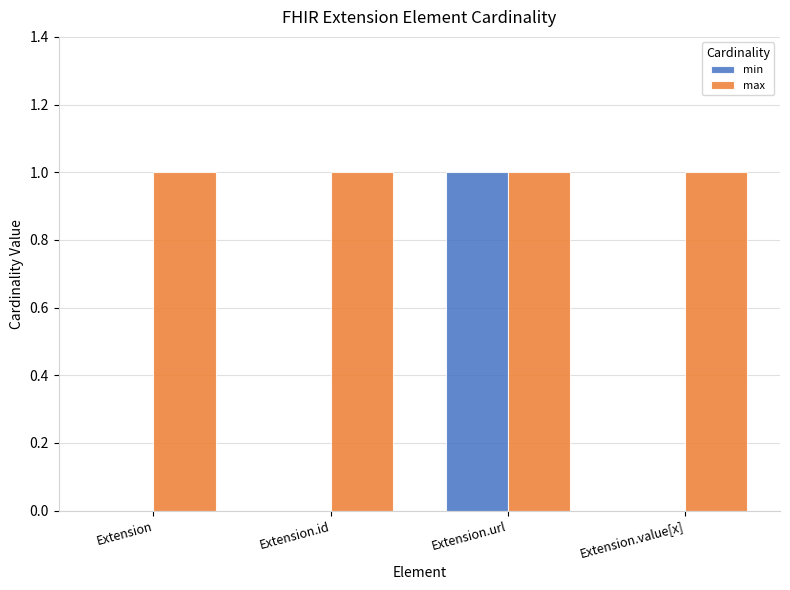

Are the bars horizontal?

No